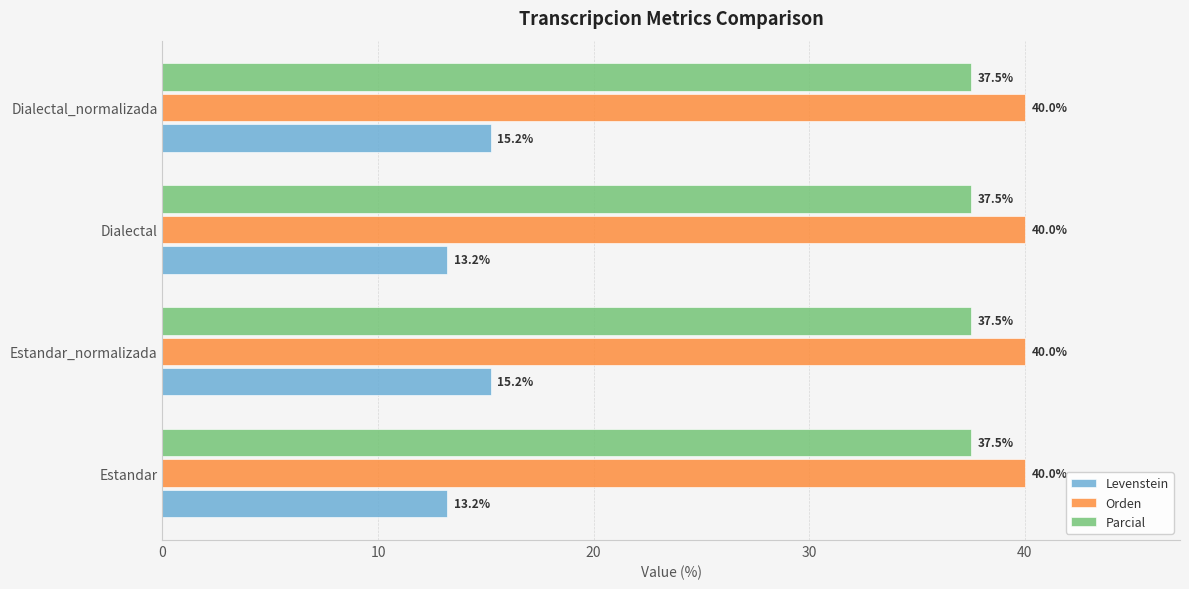

What is the sum of the Parcial values at Dialectal_normalizada and Estandar_normalizada?

75.0